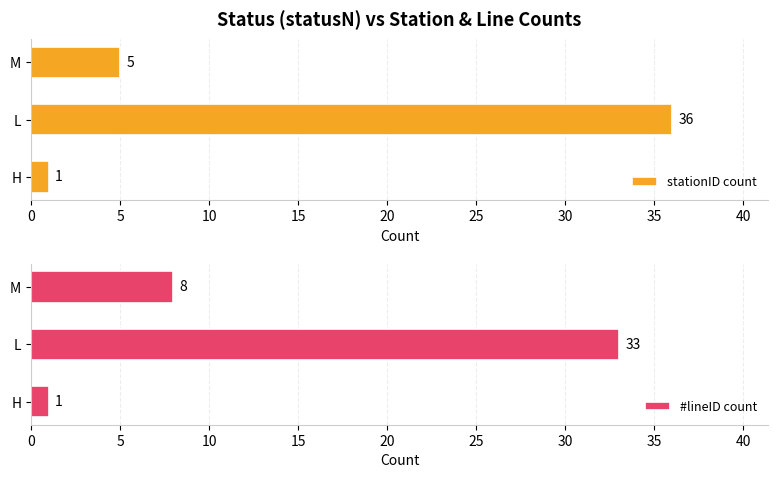

Rank the categories by #lineID count value from lowest to highest.

H, M, L